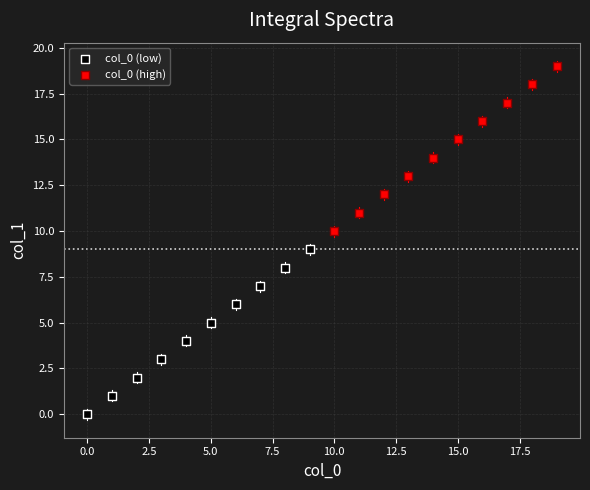

Which series reaches the minimum Y coordinate?

col_0 (low)